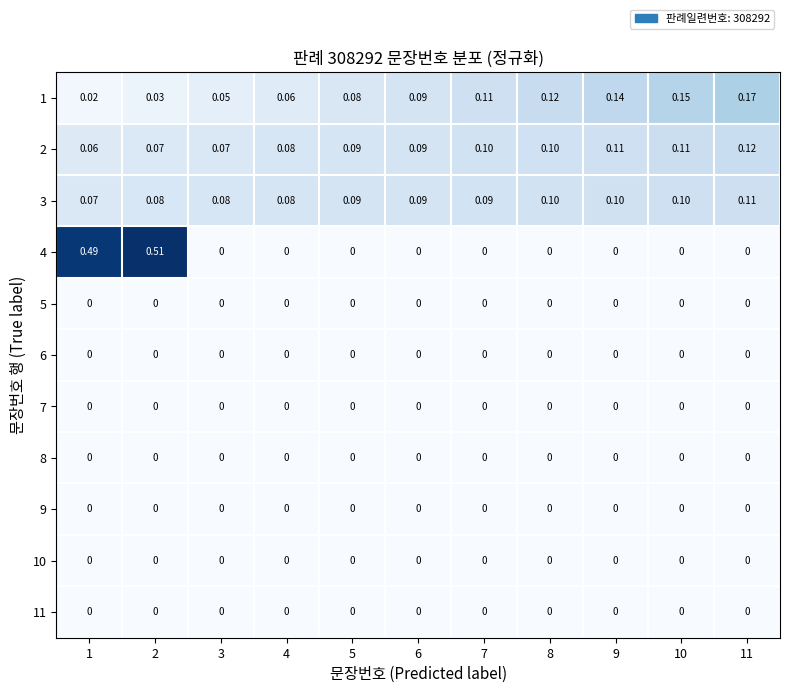

At how many categories does at least one series exceed 0?

11